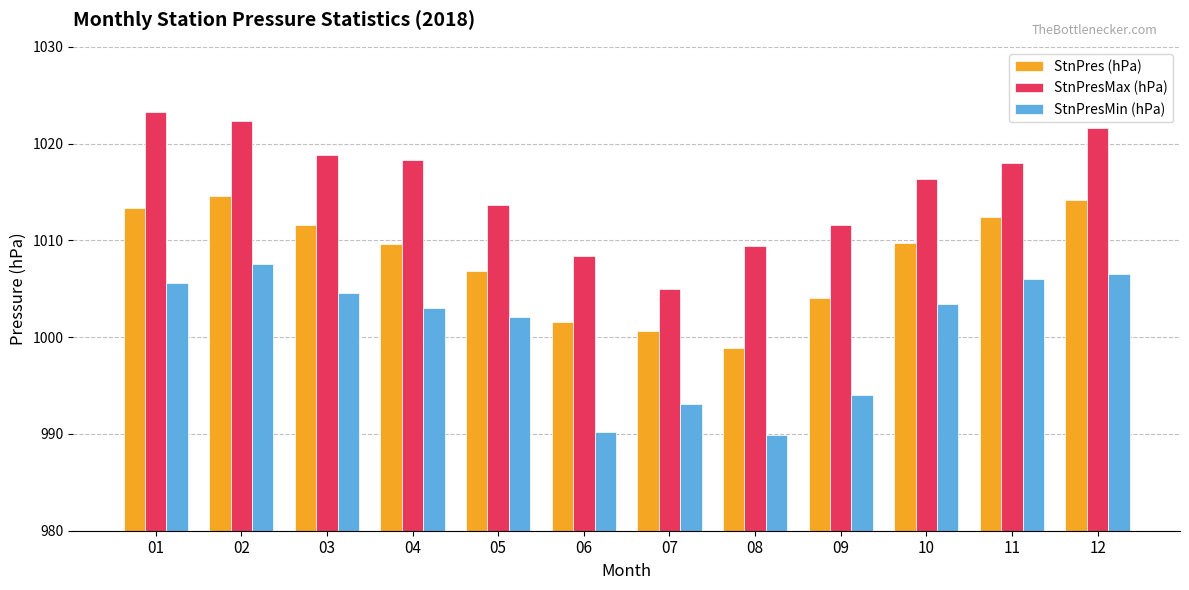

How many series are shown in this chart?

3